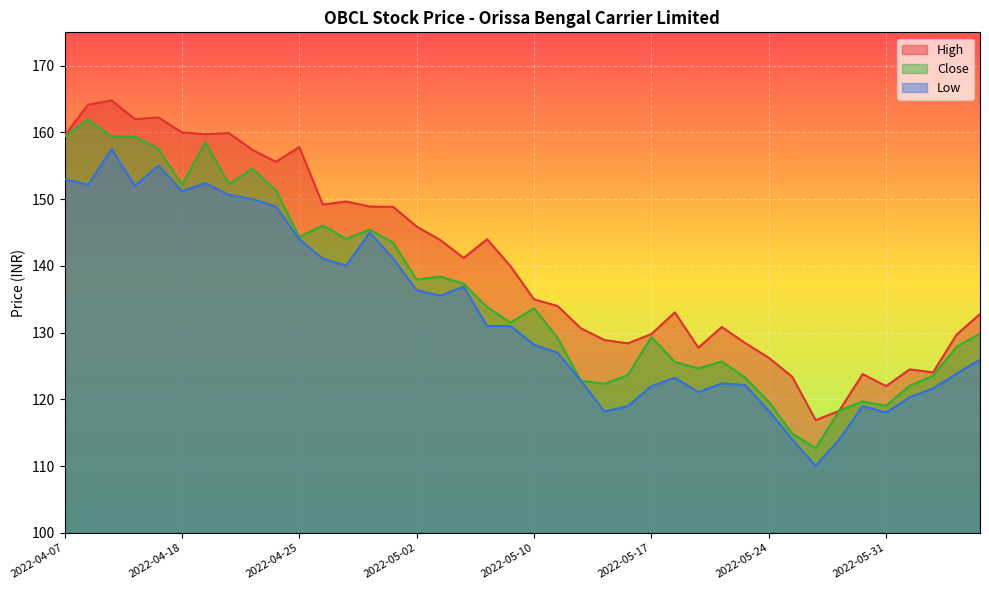

In Low, how many points are lower than both neighbors (excluding endpoints)?

9